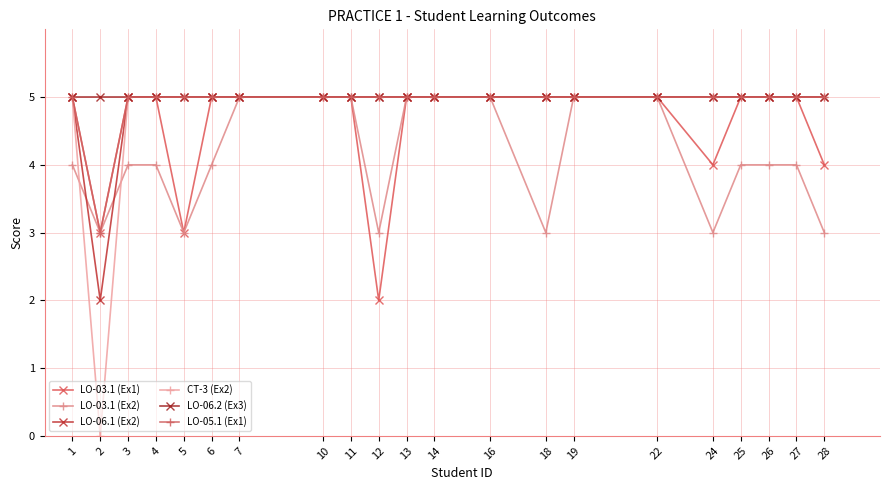

Does the chart have visible grid lines?

Yes